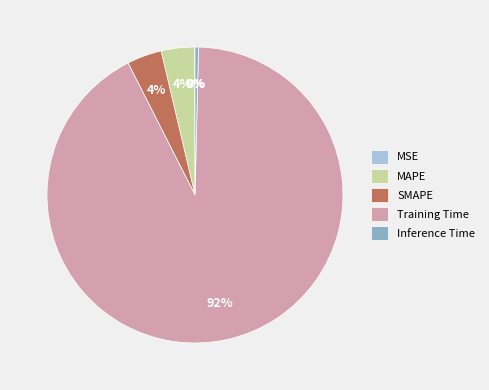

To the nearest percent, what is the difference between the largest and smallest slice percentages?

92%